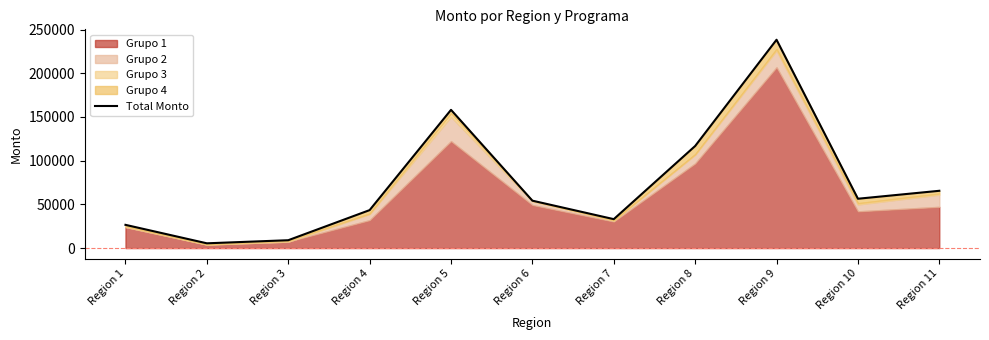

Which has a higher value, Region 1 or Region 9?

Region 9